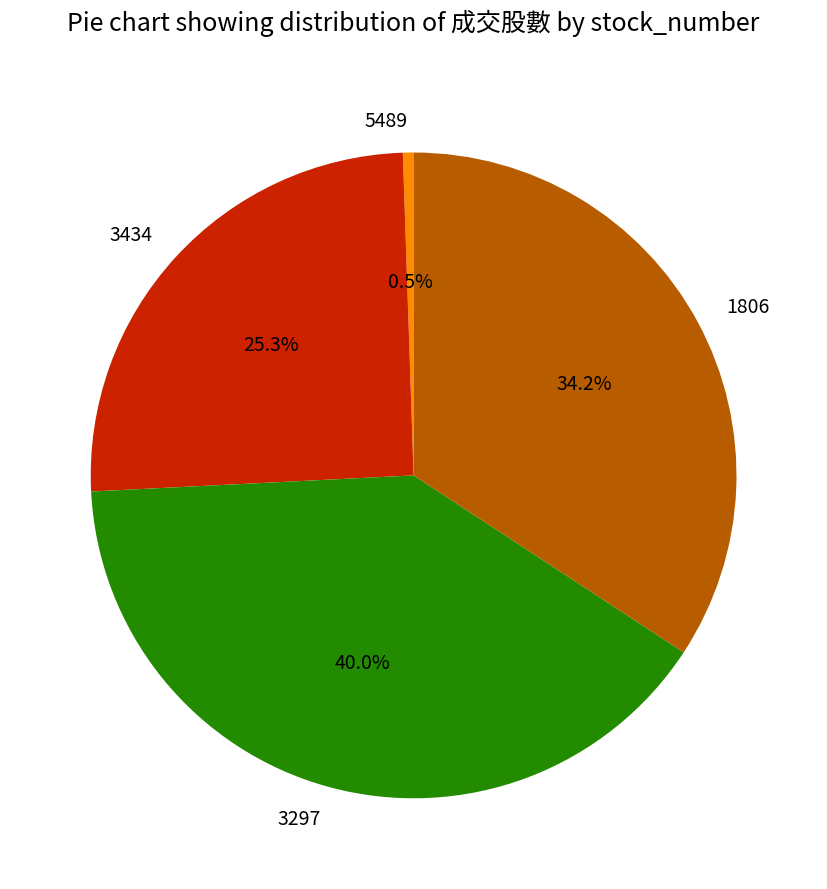

To the nearest percent, what is the average slice percentage?

25%